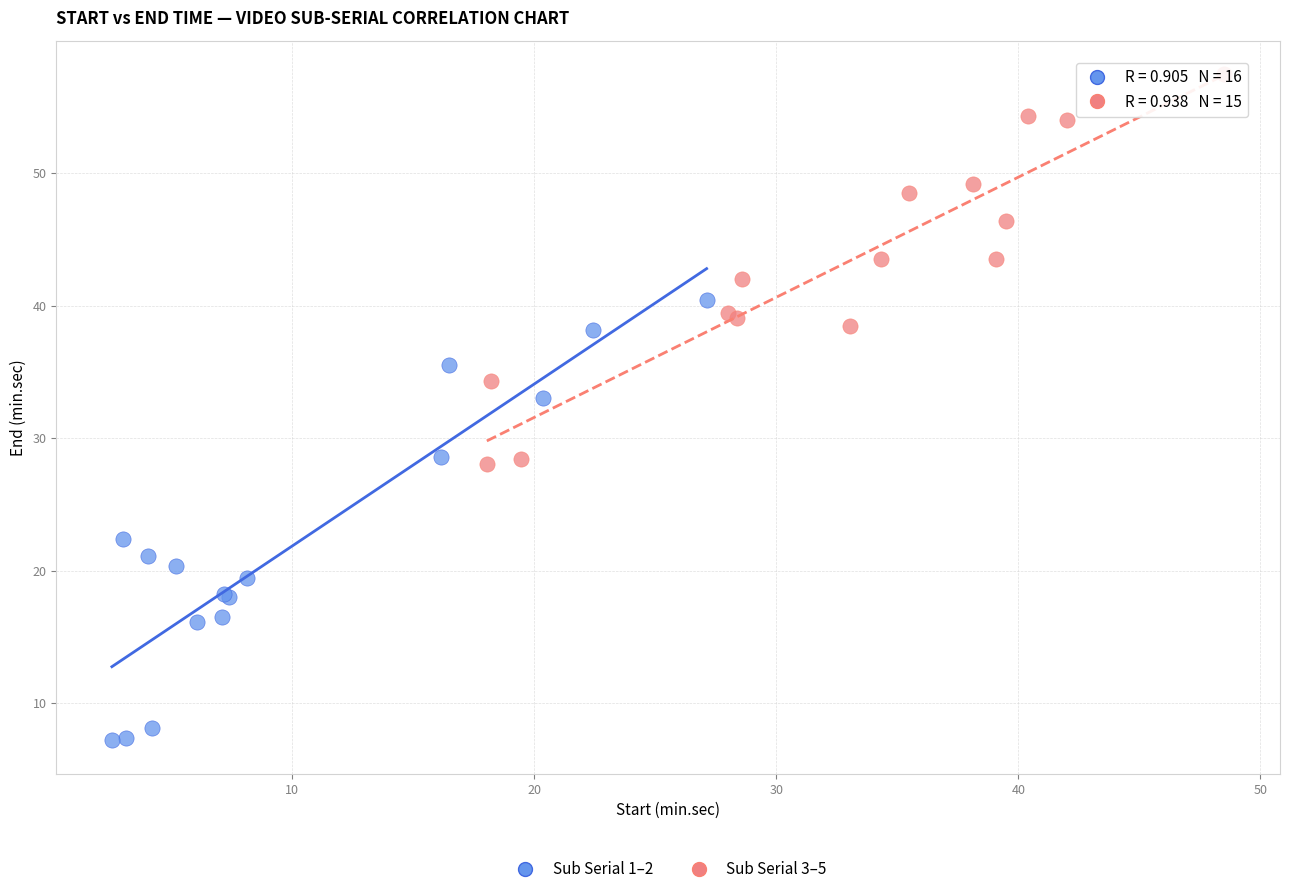

Which series contains the lowest Y value?

Sub Serial 1–2